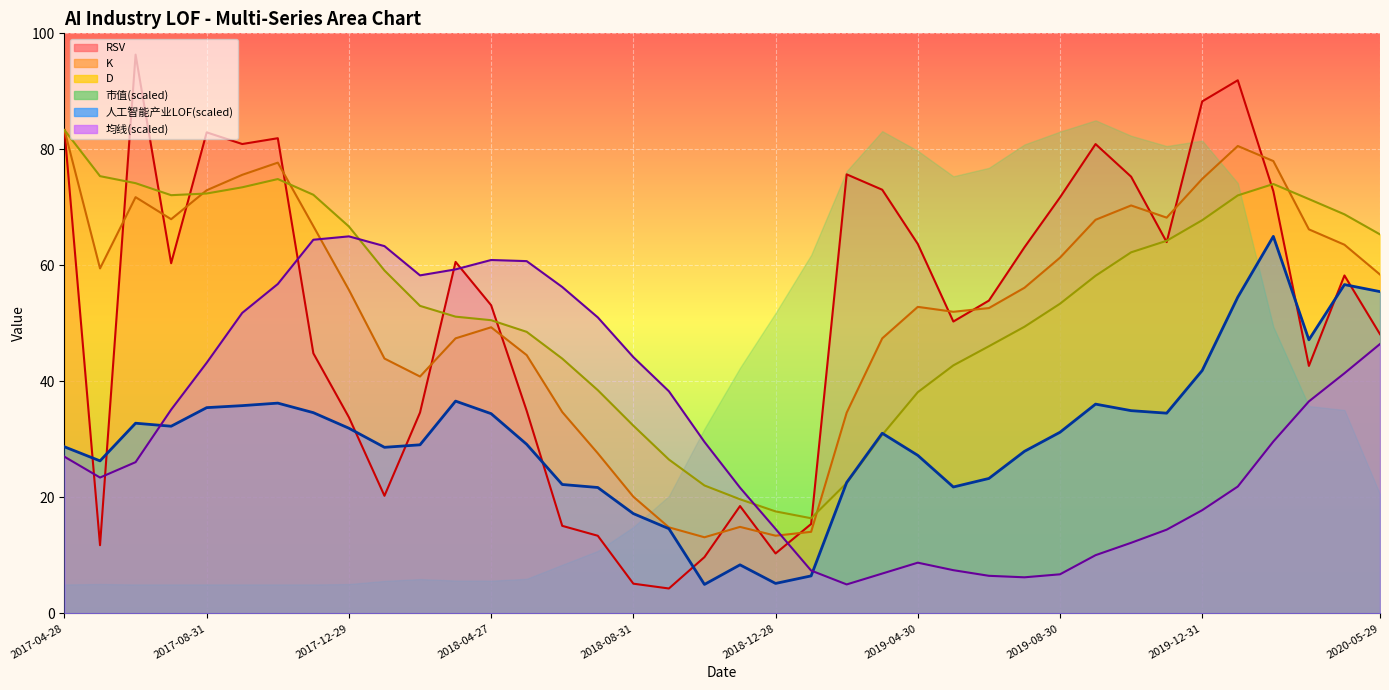

What is the value of the K point at the 15th from the left?

34.7